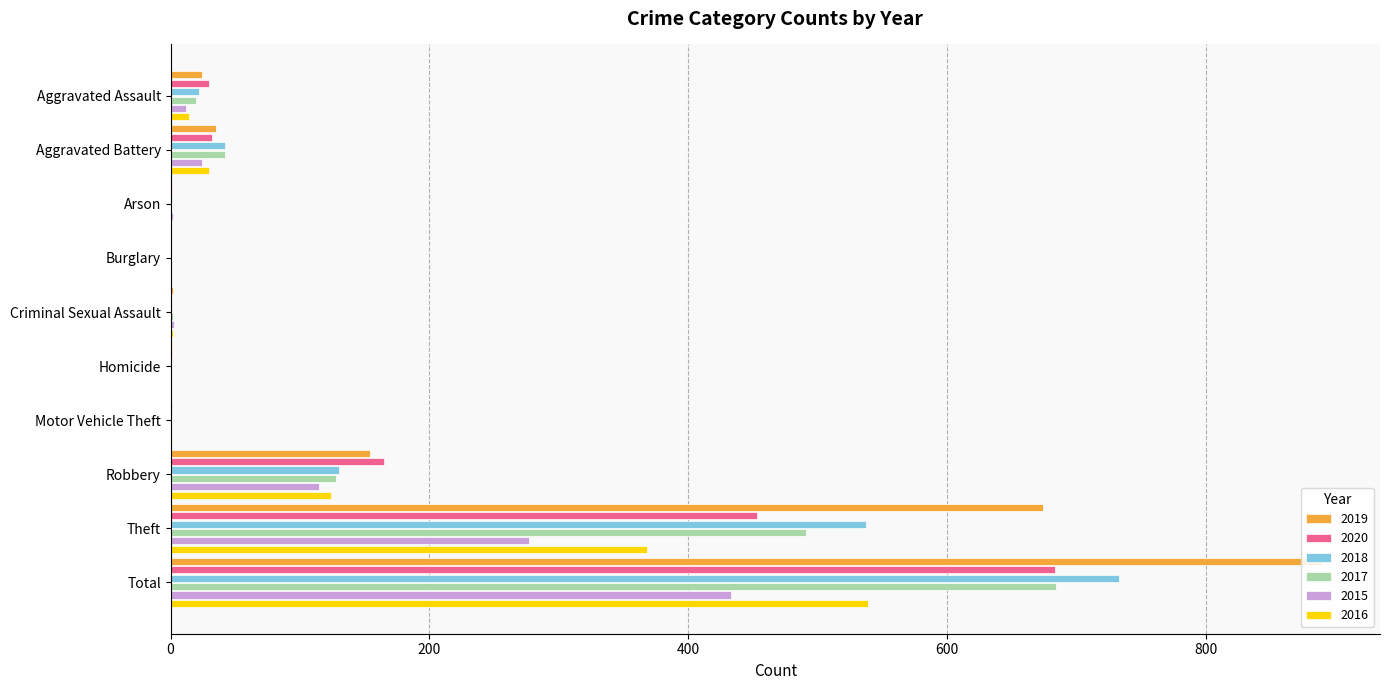

Which category has the highest value in the 2017 series?

Total